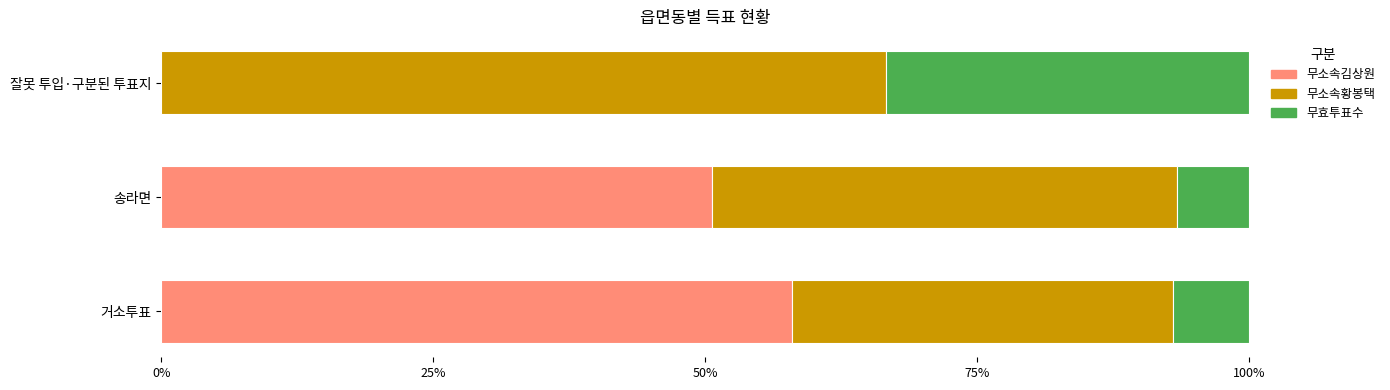

What is the maximum value for 무소속김상원?

58.0